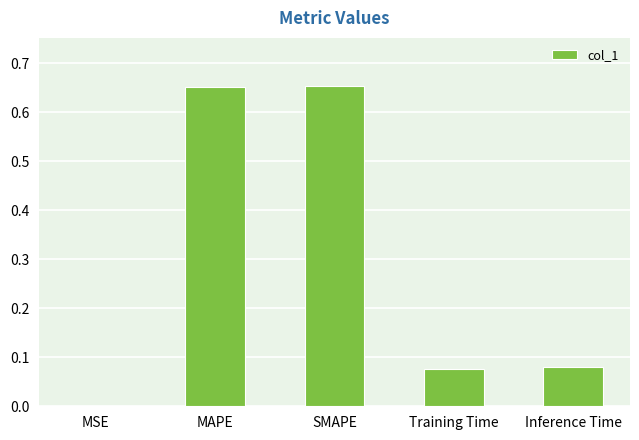

What is the sum of the values at MAPE and SMAPE?

1.3